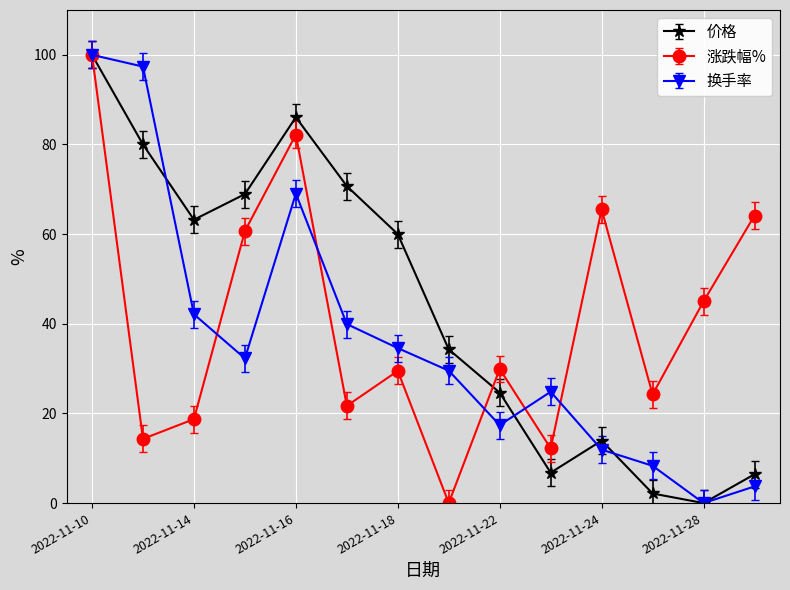

How many interior local valleys does the 涨跌幅% series have?

5